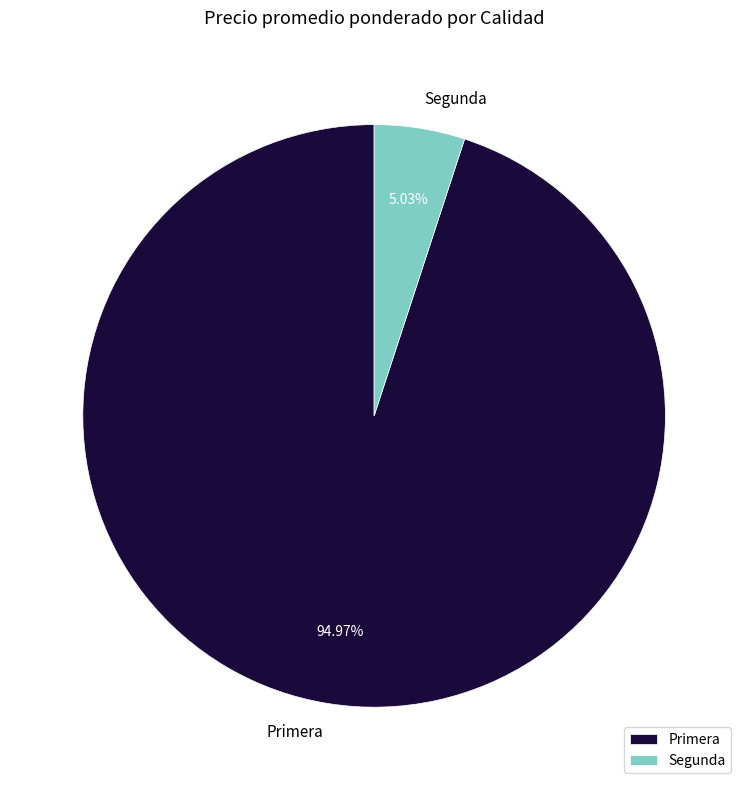

Do Segunda and Primera together represent more than half of the pie?

Yes